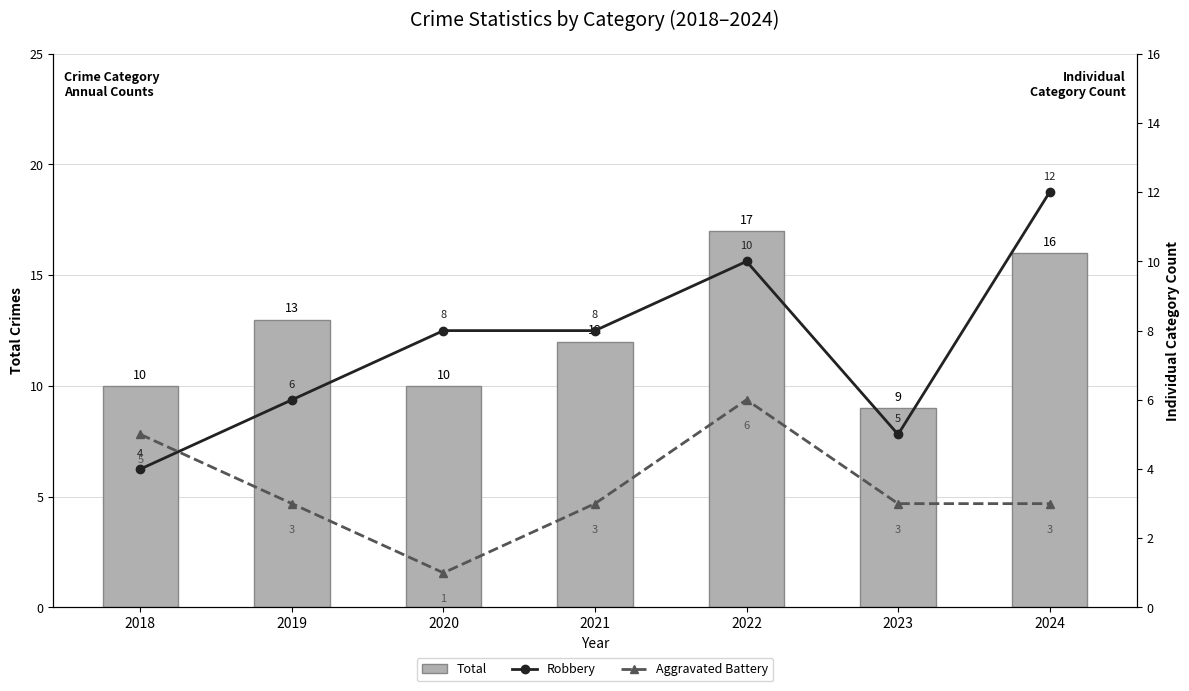

The Total series shows 8 at 2024. True or false?

False